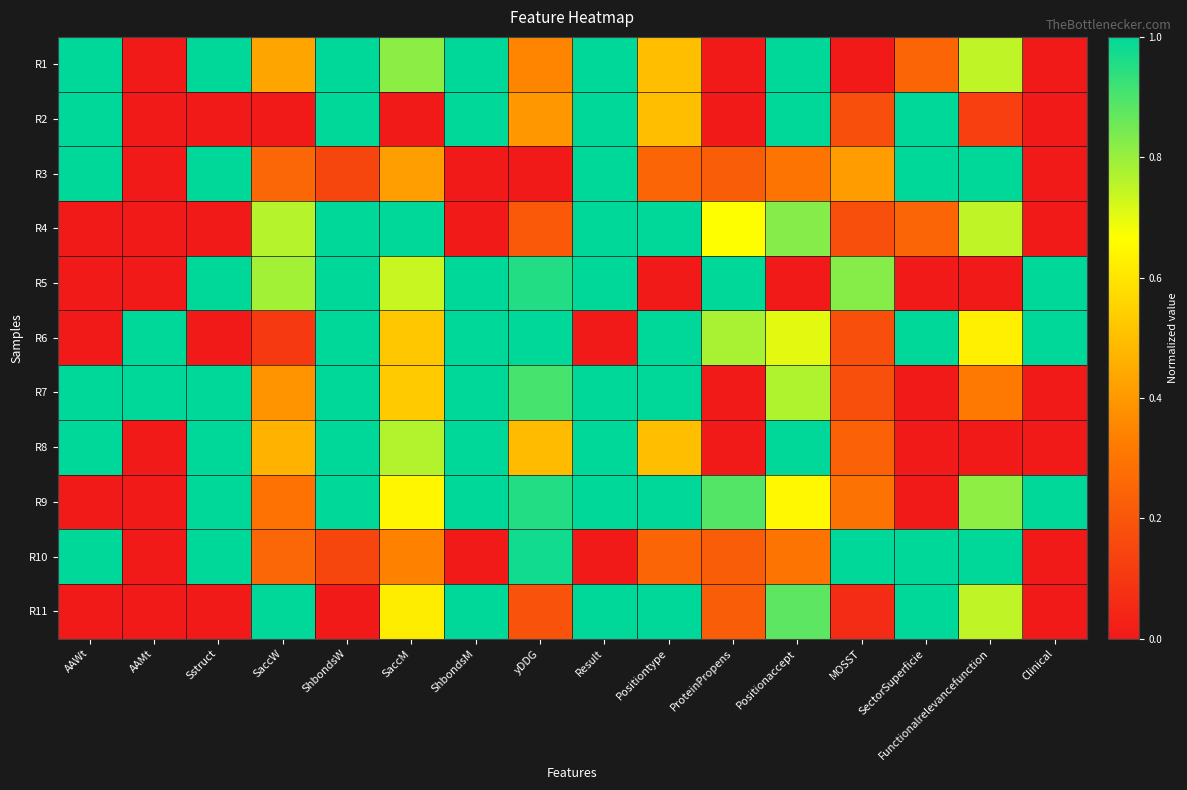

How many categories are shown in the chart?

16